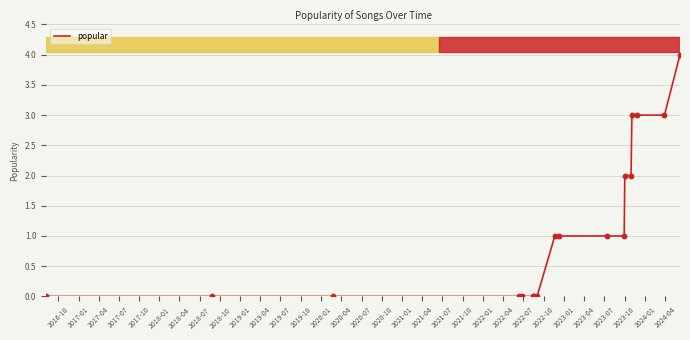

What is the maximum value shown in the chart?

4